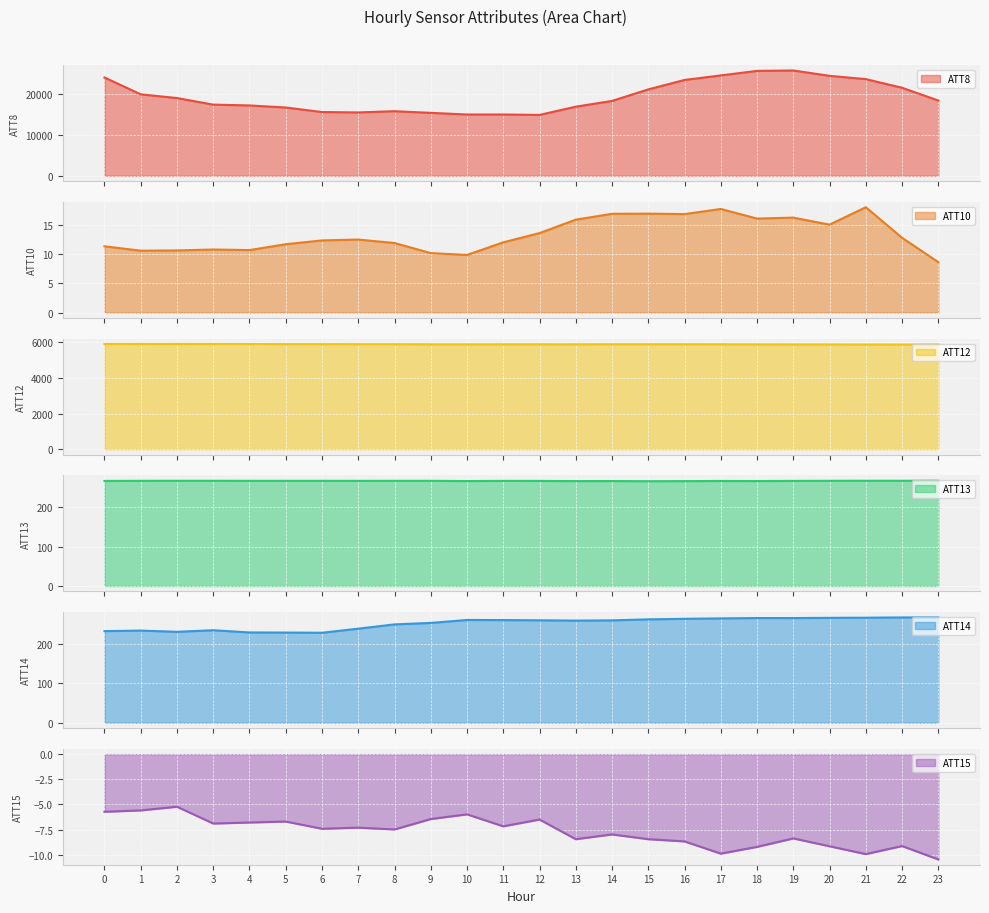

Where is ATT10 nearest to the value 13?

22